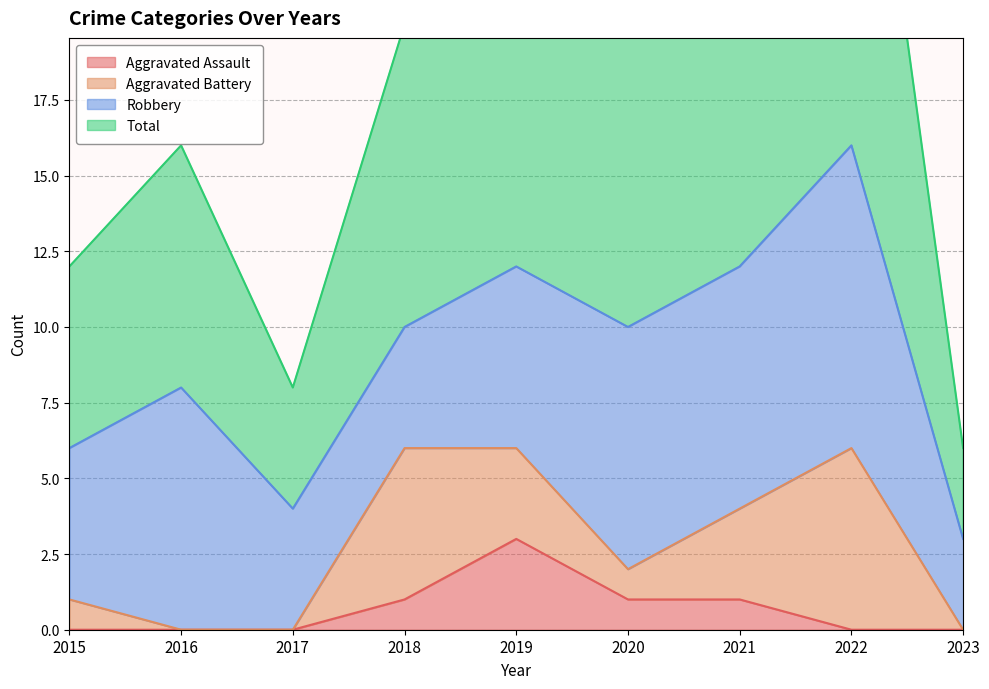

What is the difference between the maximum and minimum values in the Total series?

27